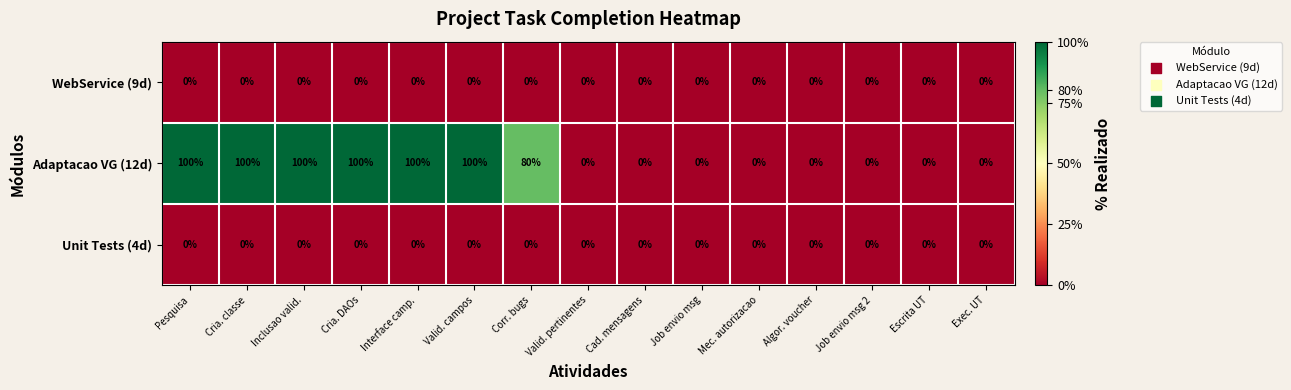

Is it true that WebService (9d) equals 0 at Job envio msg?

True